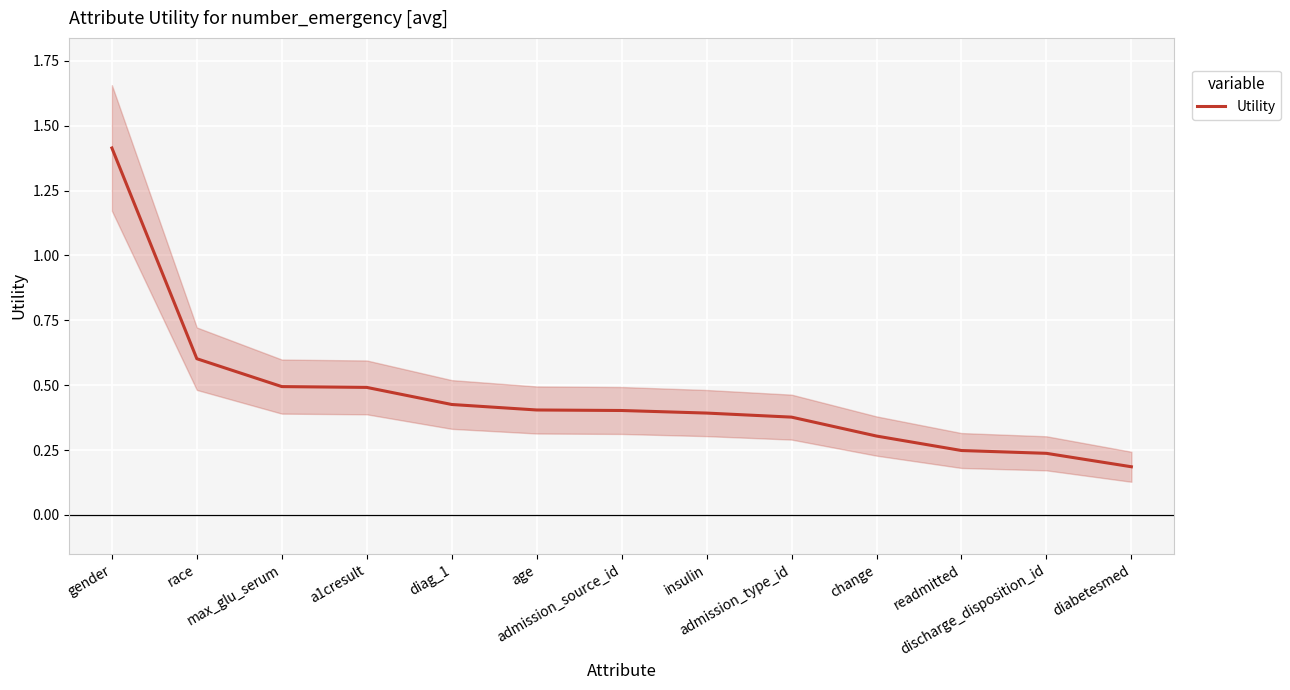

Rank the categories by value from lowest to highest.

diabetesmed, discharge_disposition_id, readmitted, change, admission_type_id, insulin, admission_source_id, age, diag_1, a1cresult, max_glu_serum, race, gender